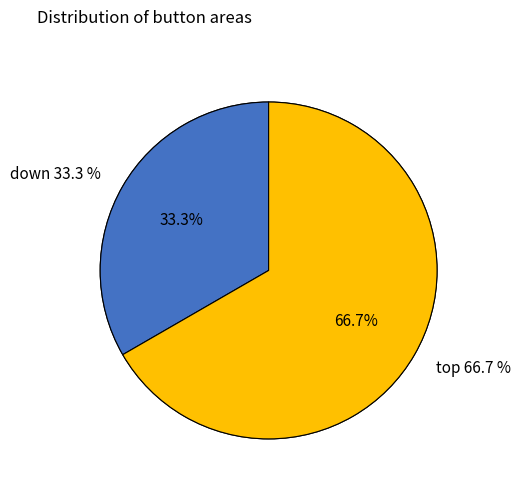

How many segments does this pie chart have?

2